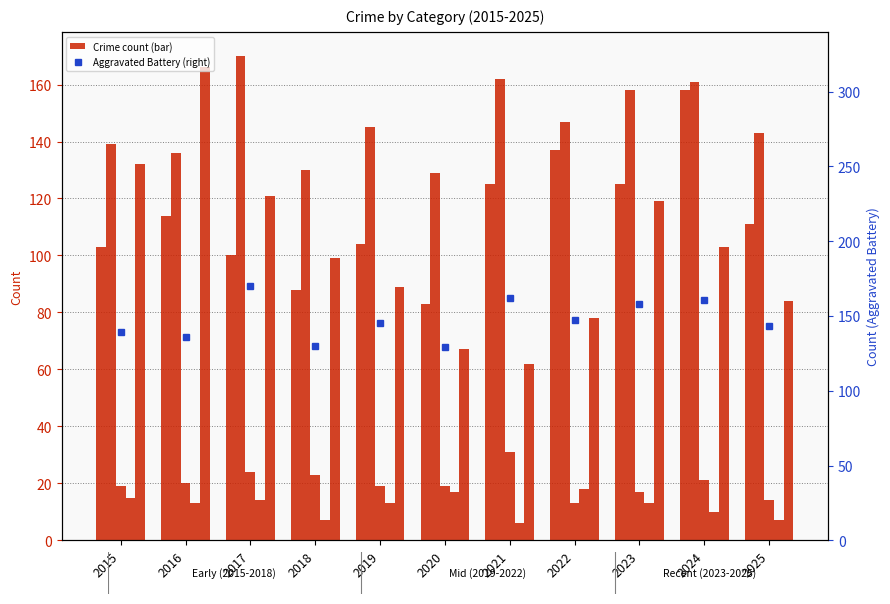

Which category has the highest value across all series?

2017